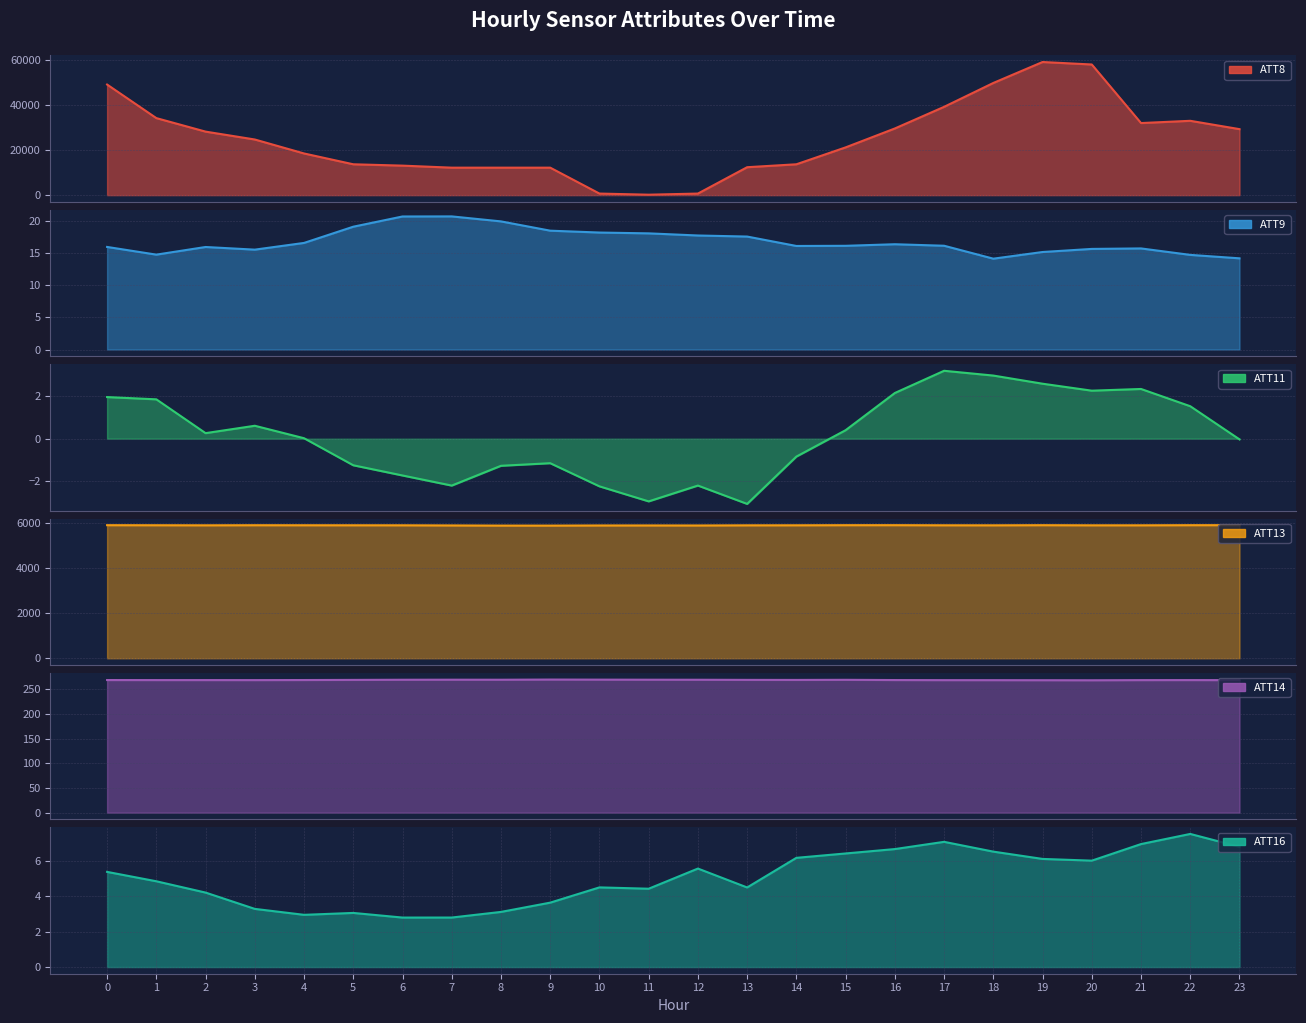

At which label is ATT9 closest to 17?

4